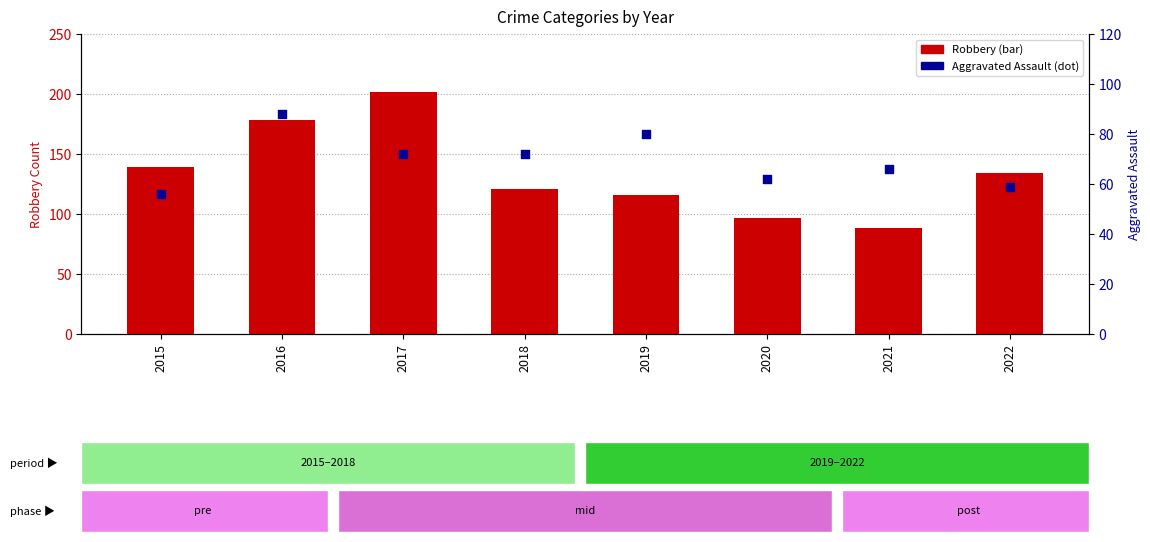

Is the value of Robbery at 2017 greater than the value of Aggravated Assault at 2019?

Yes